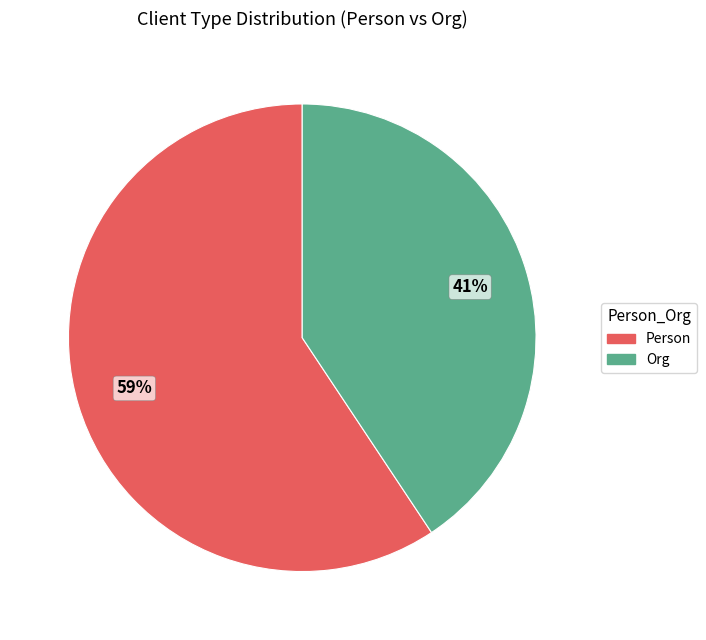

Count the number of slices in the pie.

2